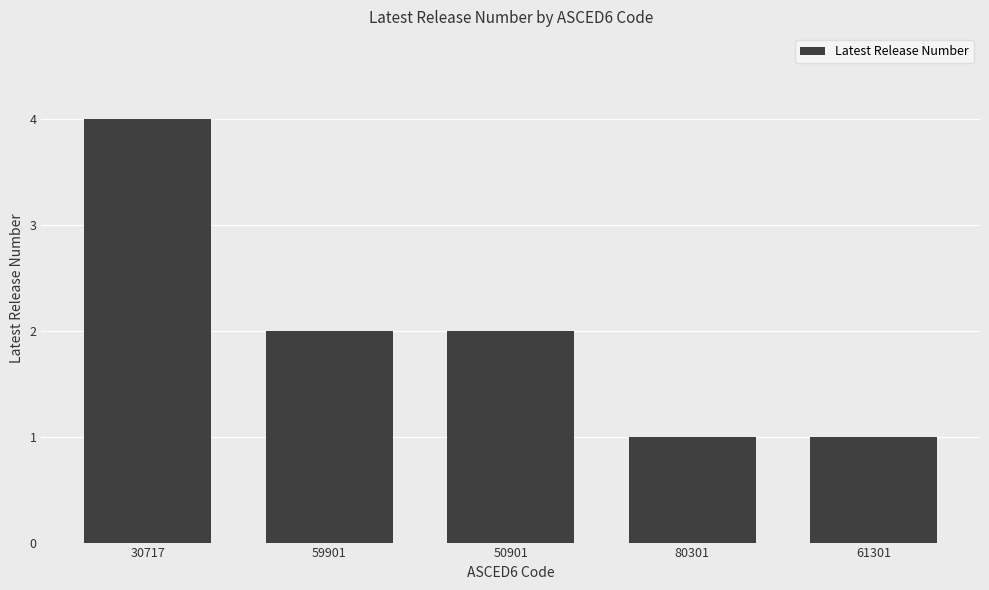

How many values are below 2?

2